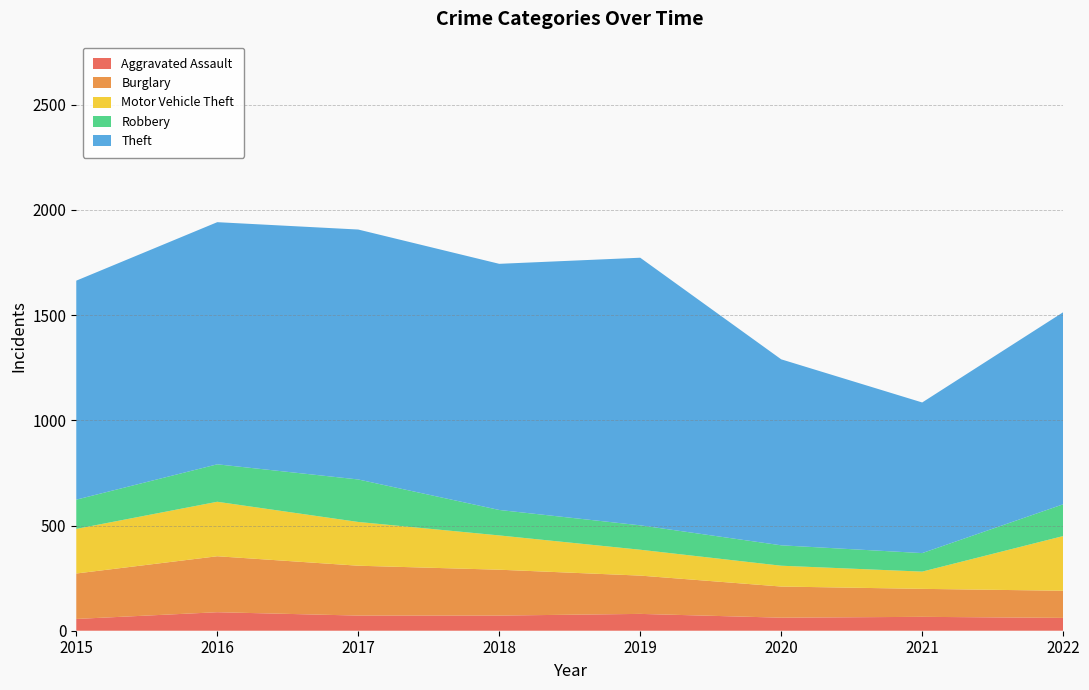

Reading left to right, transcribe all the data shown in this chart.

Aggravated Assault: 2015=56	2016=88	2017=72	2018=72	2019=80	2020=62	2021=66	2022=61
Burglary: 2015=216	2016=266	2017=237	2018=218	2019=182	2020=148	2021=133	2022=129
Motor Vehicle Theft: 2015=212	2016=259	2017=208	2018=163	2019=123	2020=99	2021=82	2022=260
Robbery: 2015=139	2016=178	2017=202	2018=121	2019=116	2020=97	2021=88	2022=151
Theft: 2015=1041	2016=1151	2017=1188	2018=1170	2019=1272	2020=884	2021=716	2022=913